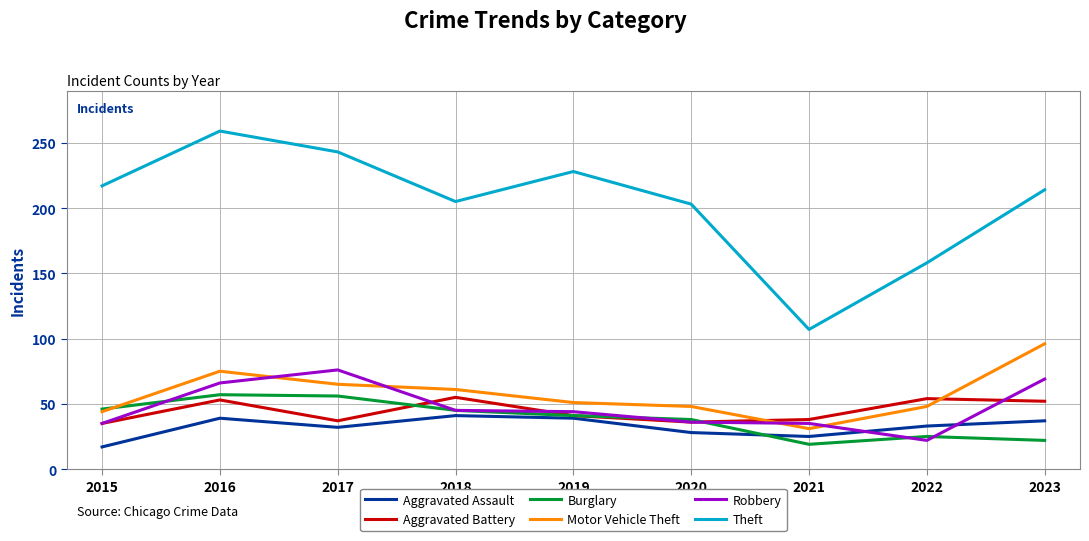

Which series has the largest range (max minus min)?

Theft